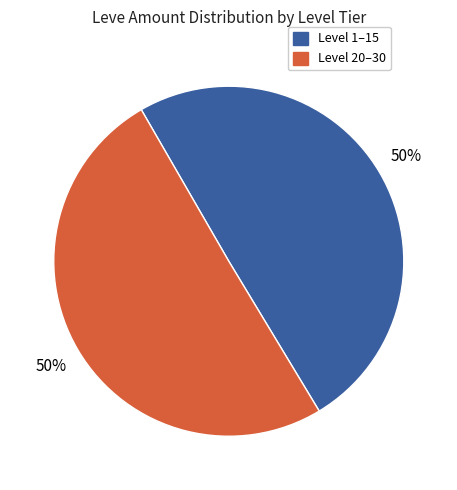

How many slices are in this pie chart?

2